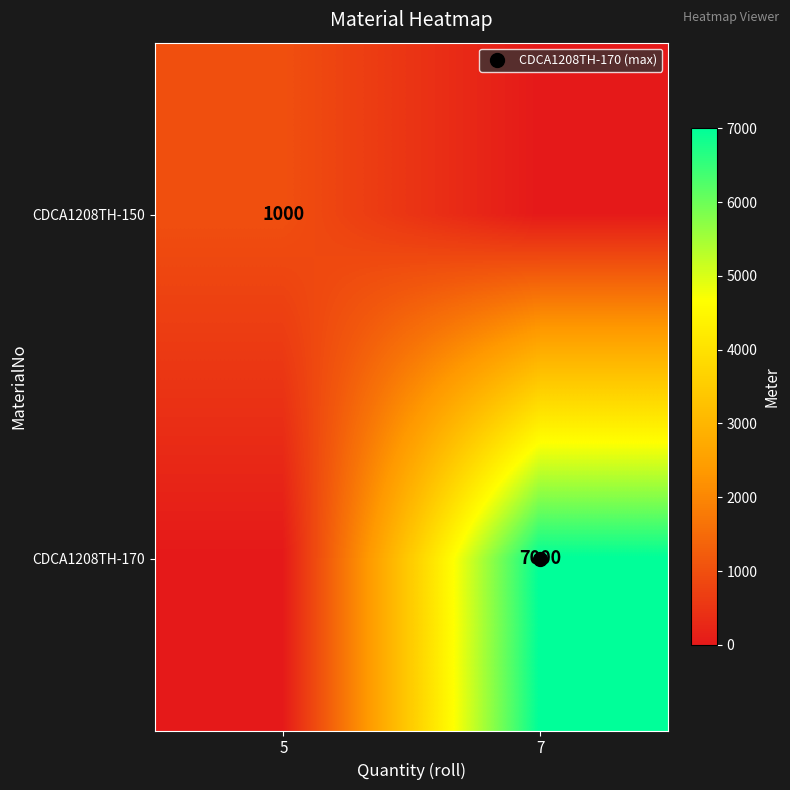

Which label corresponds to the largest value in the chart?

7